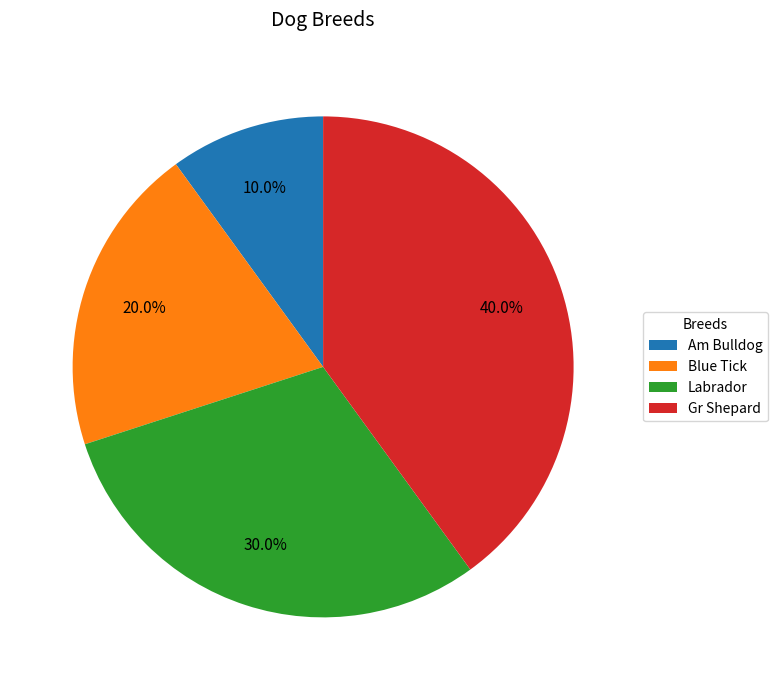

Which has a higher value, Am Bulldog or Gr Shepard?

Gr Shepard